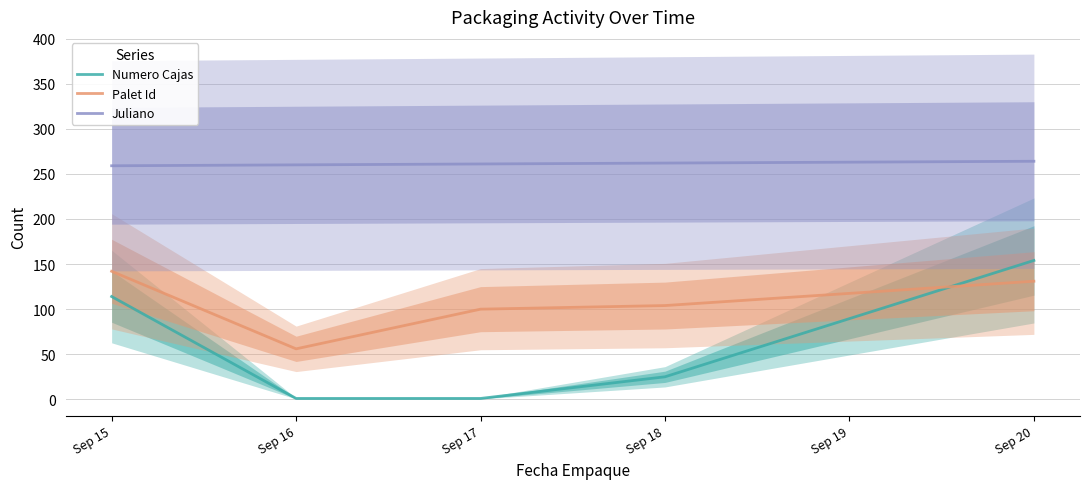

In Palet Id, how many points are lower than both neighbors (excluding endpoints)?

1